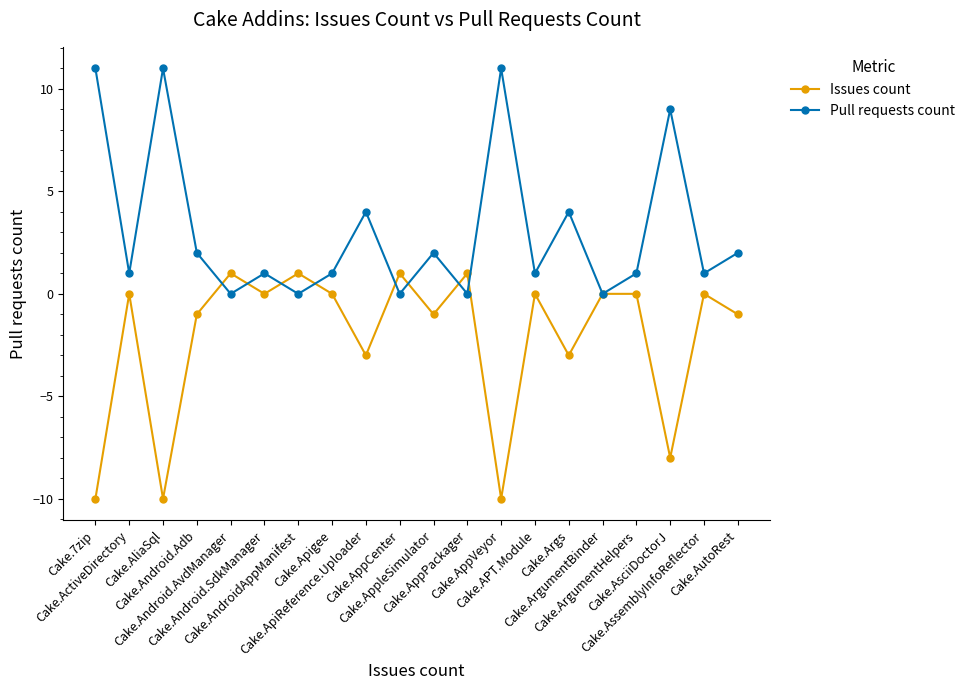

Which series has the largest total across all categories?

Pull requests count